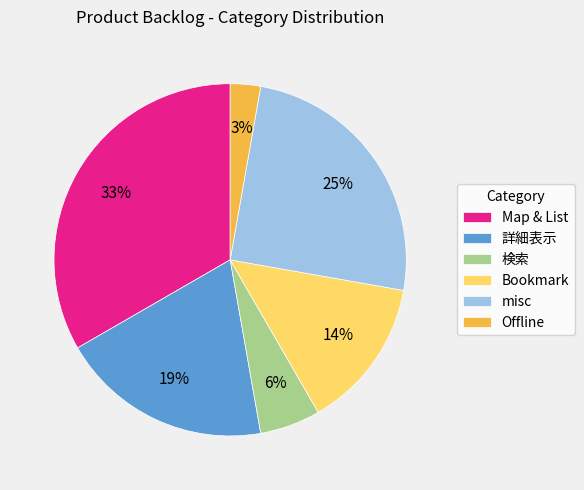

Combined, do Map & List and Offline account for over 50%?

No